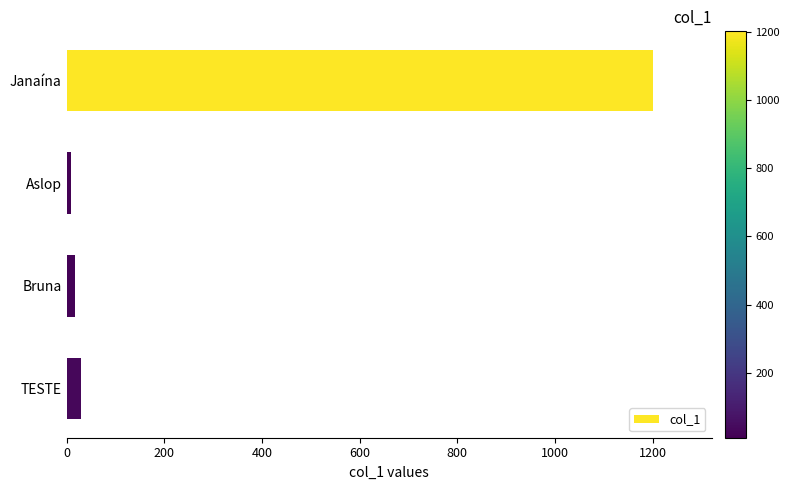

What is the label of the 4th bar from the bottom?

Janaína